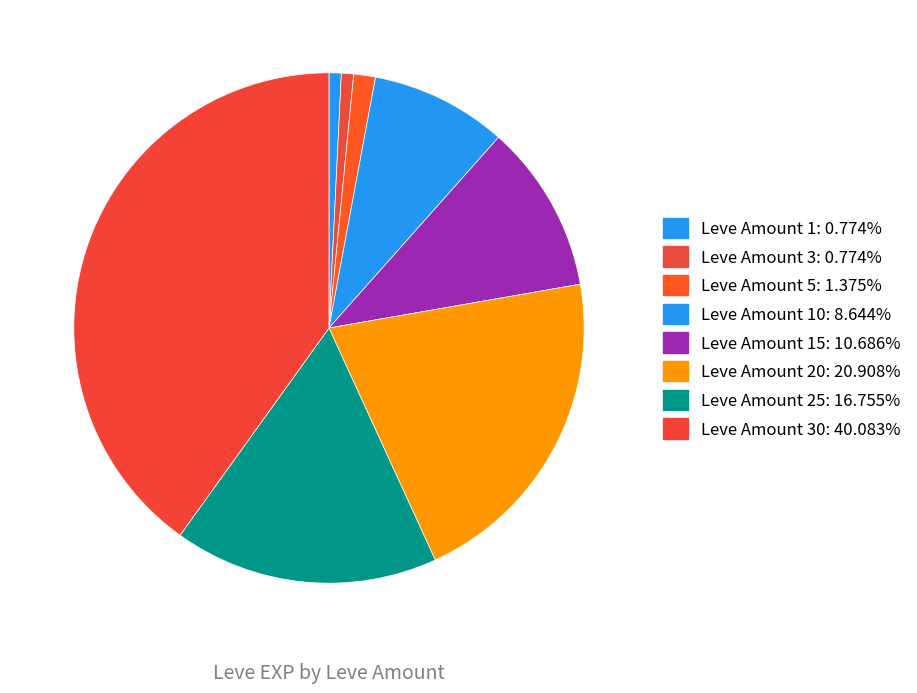

Count the number of slices in the pie.

8